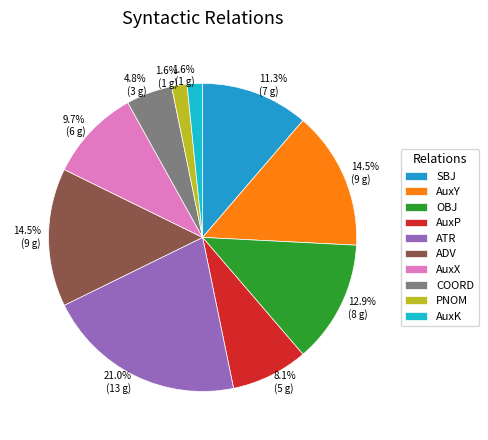

How many slices are in this pie chart?

10